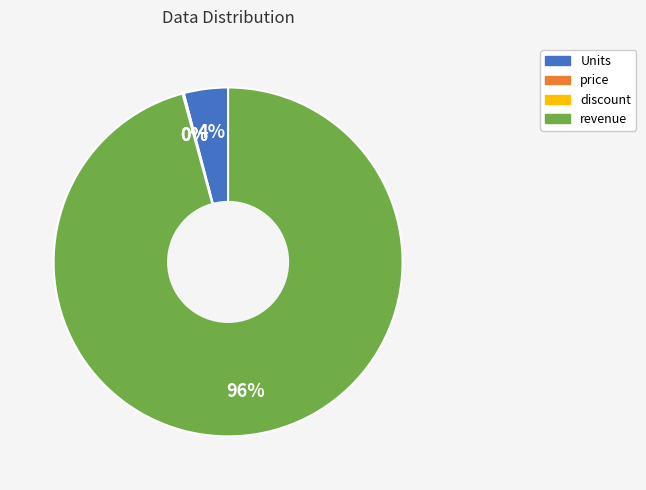

Is there a majority slice in this chart?

Yes